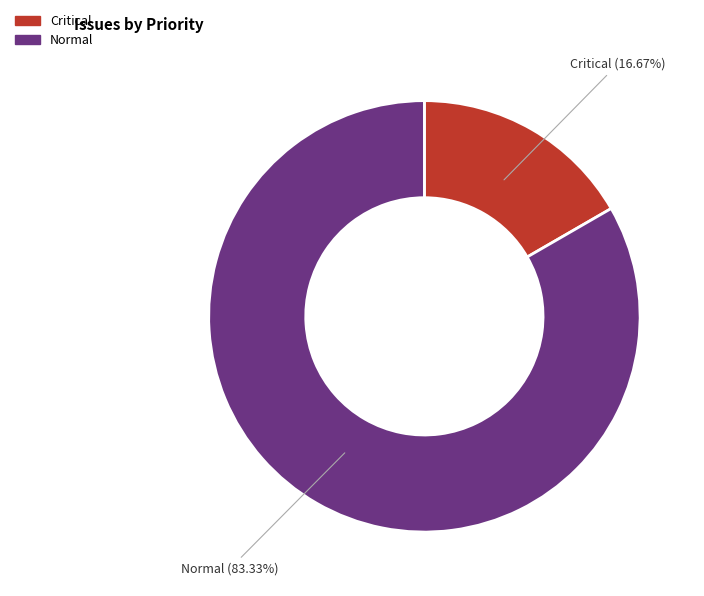

How many segments does this pie chart have?

2